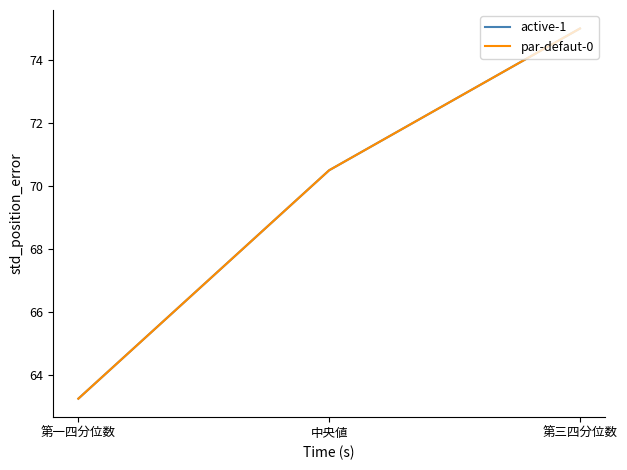

Is this an area chart (filled region under the line)?

No